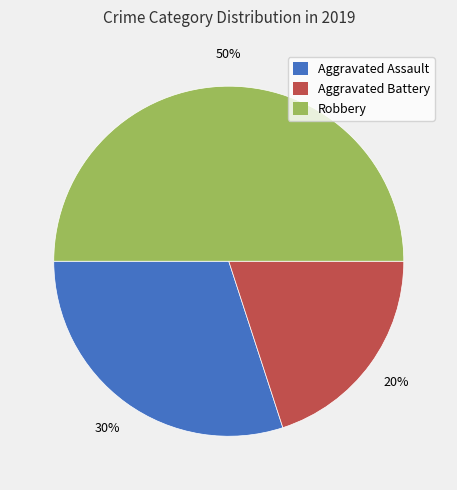

Combined, do Aggravated Battery and Robbery account for over 50%?

Yes